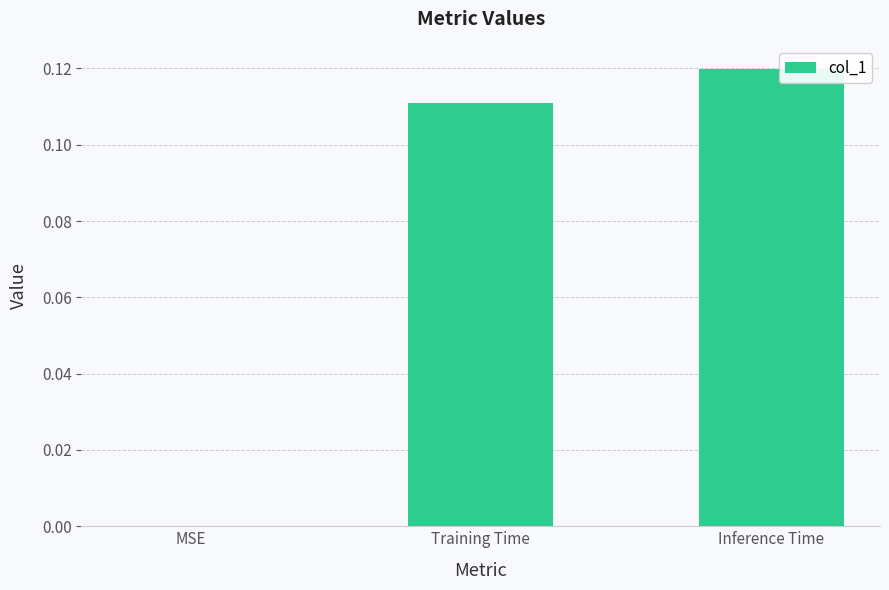

How many values are between 0 and 1?

3